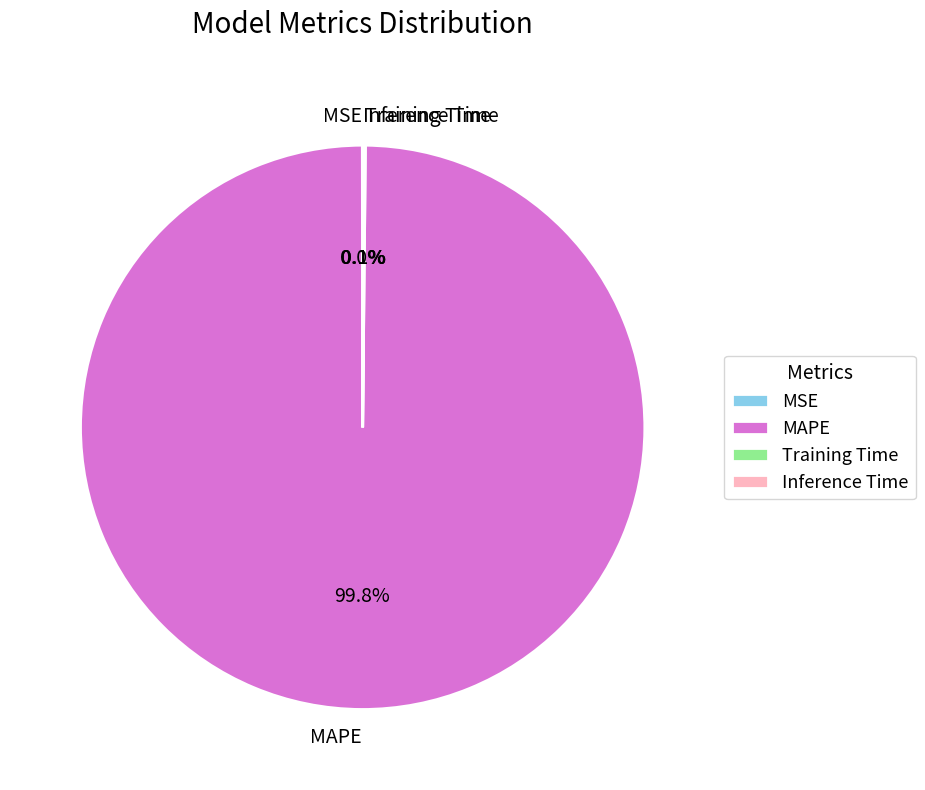

Which slice is the largest?

MAPE